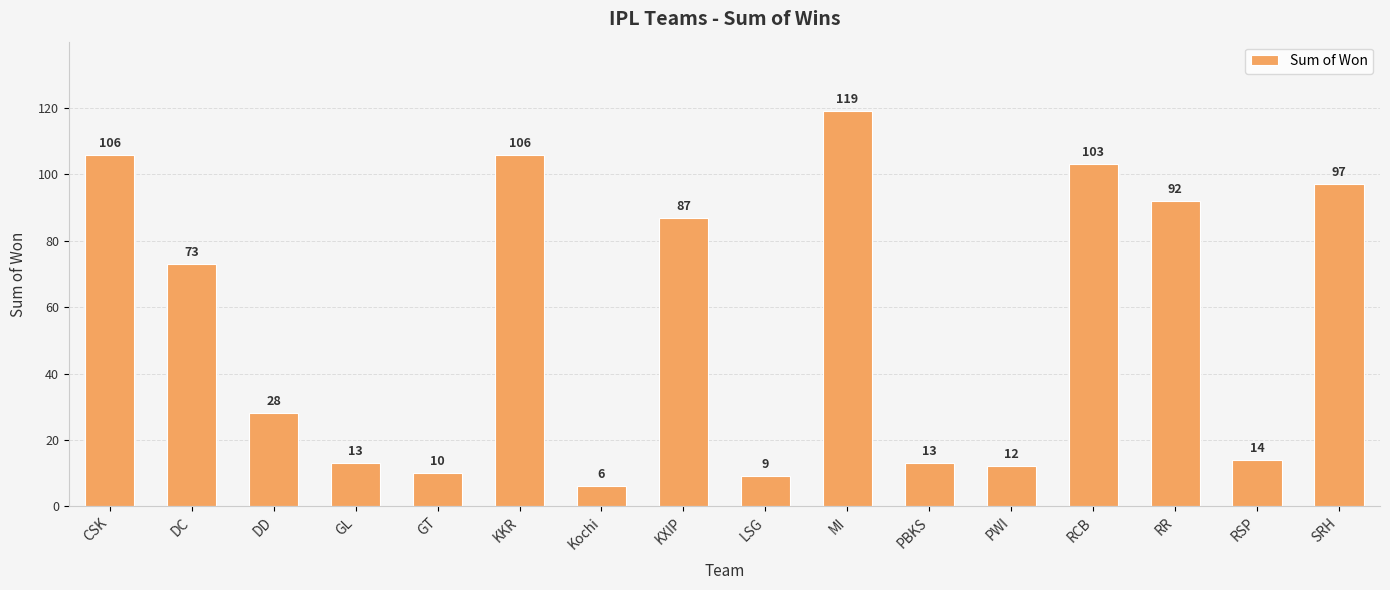

Are the bars grouped side by side (vs. stacked)?

No